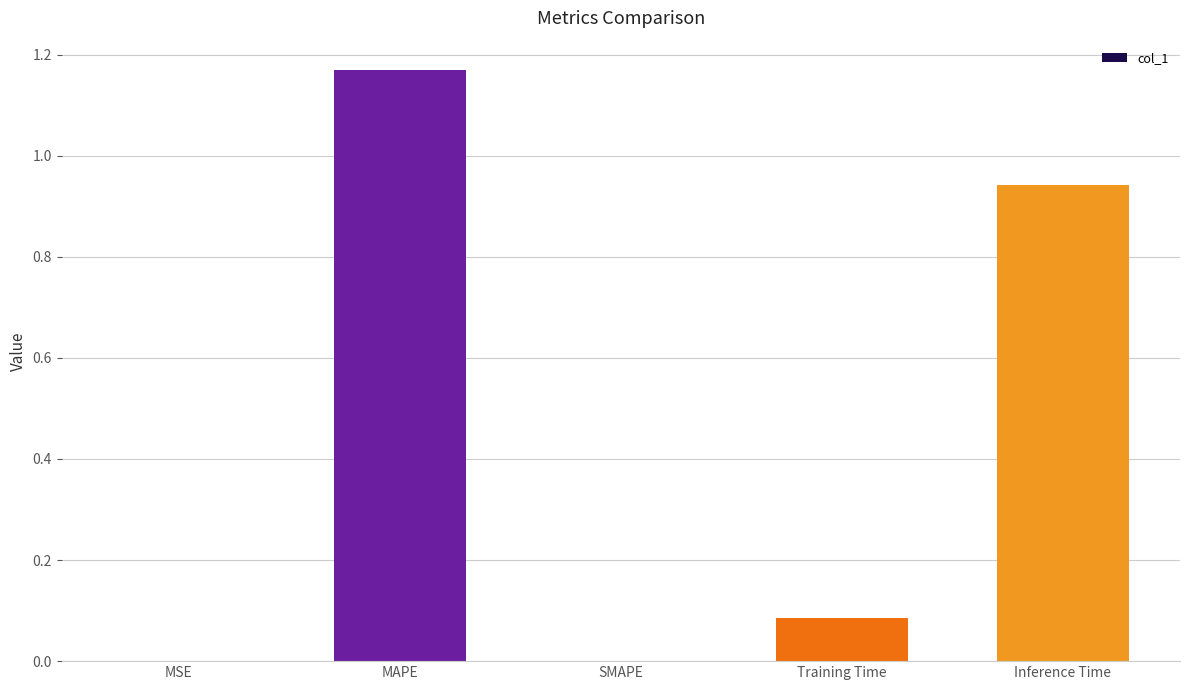

What is the change in value from MAPE to SMAPE?

-1.2